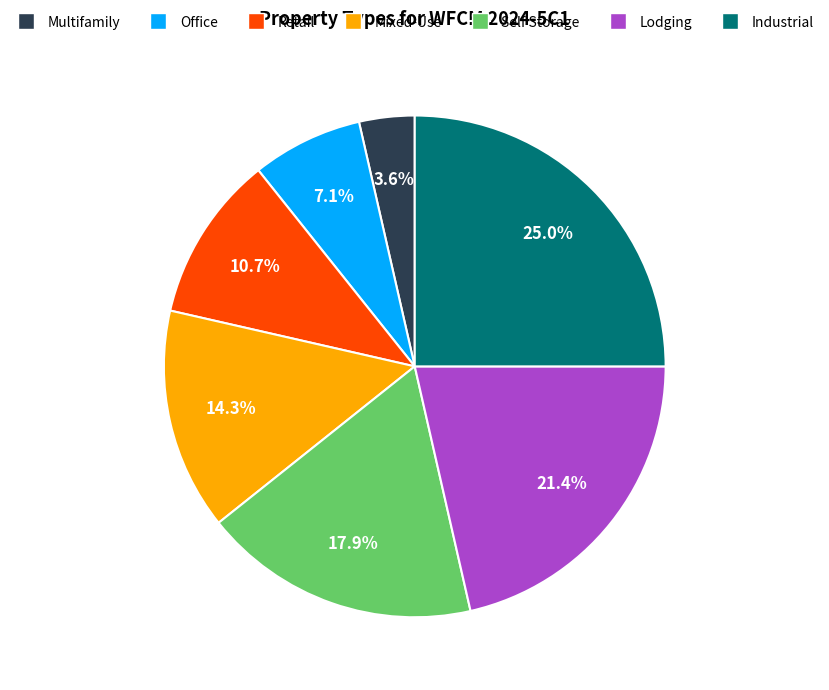

Is there any slice that represents more than half of the pie?

No